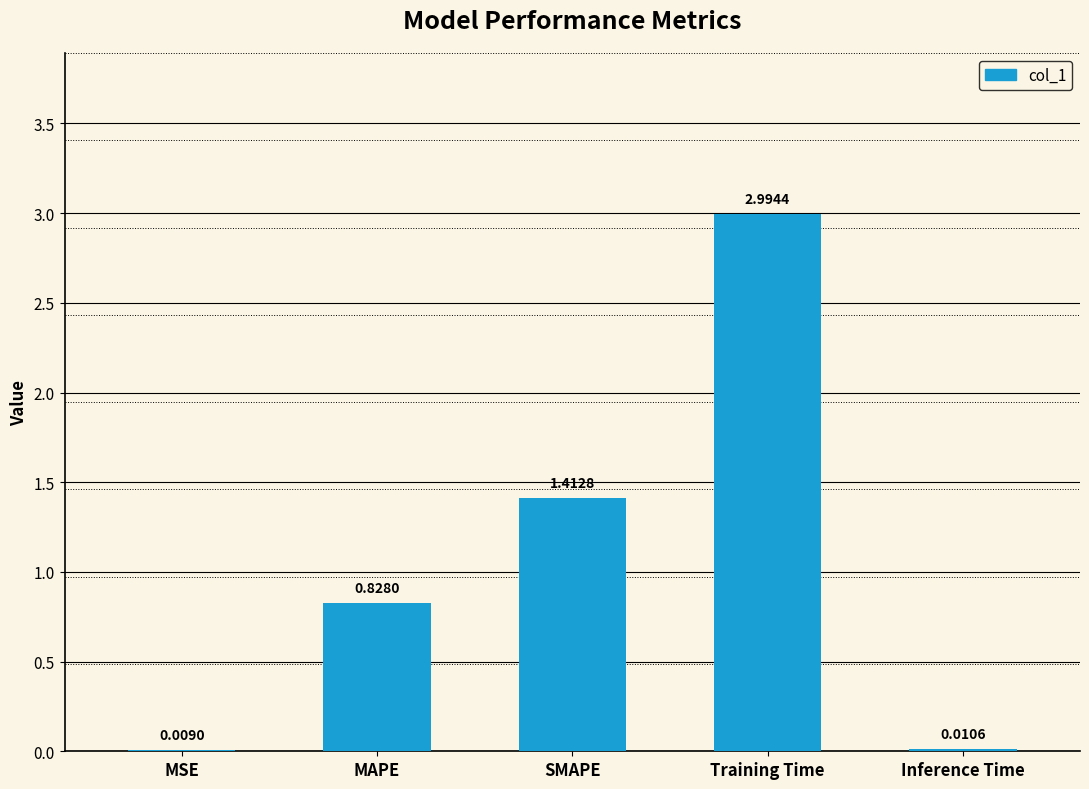

The chart shows a value of 2.0 at SMAPE. True or false?

False